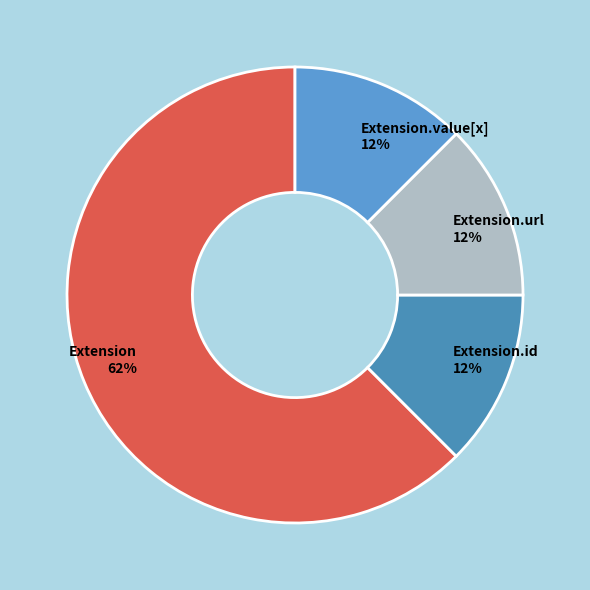

Which slice is the largest?

Extension